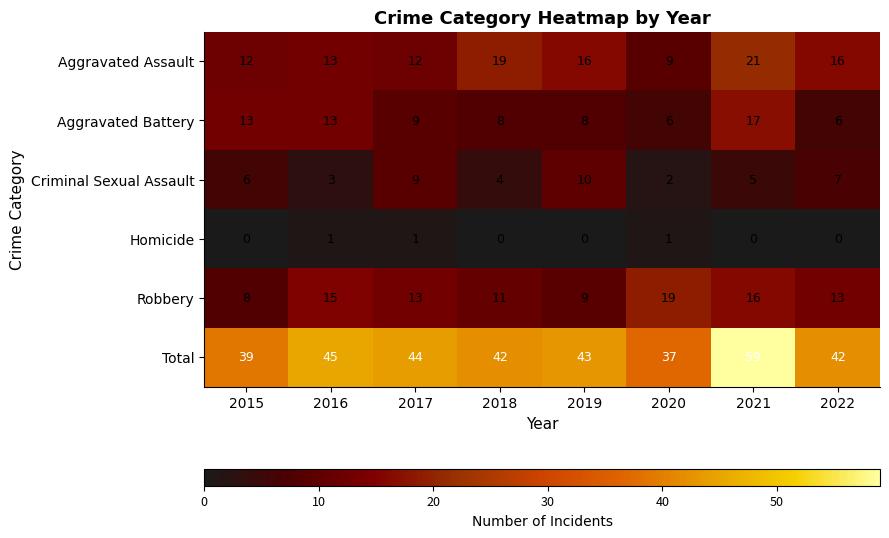

The value of Homicide at 2022 is -1. True or false?

False